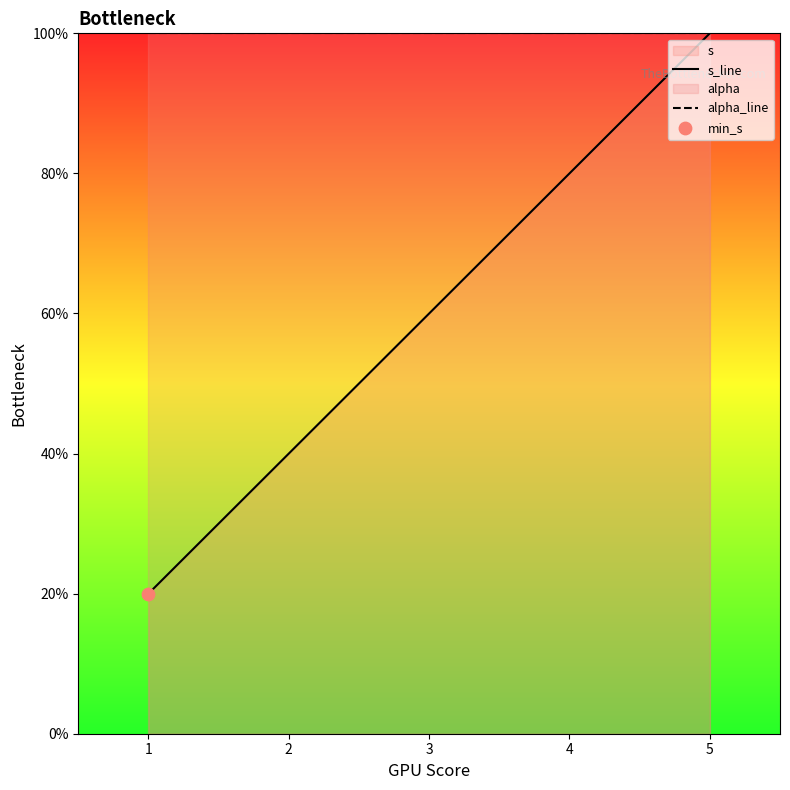

Which series has the largest total across all categories?

alpha_line